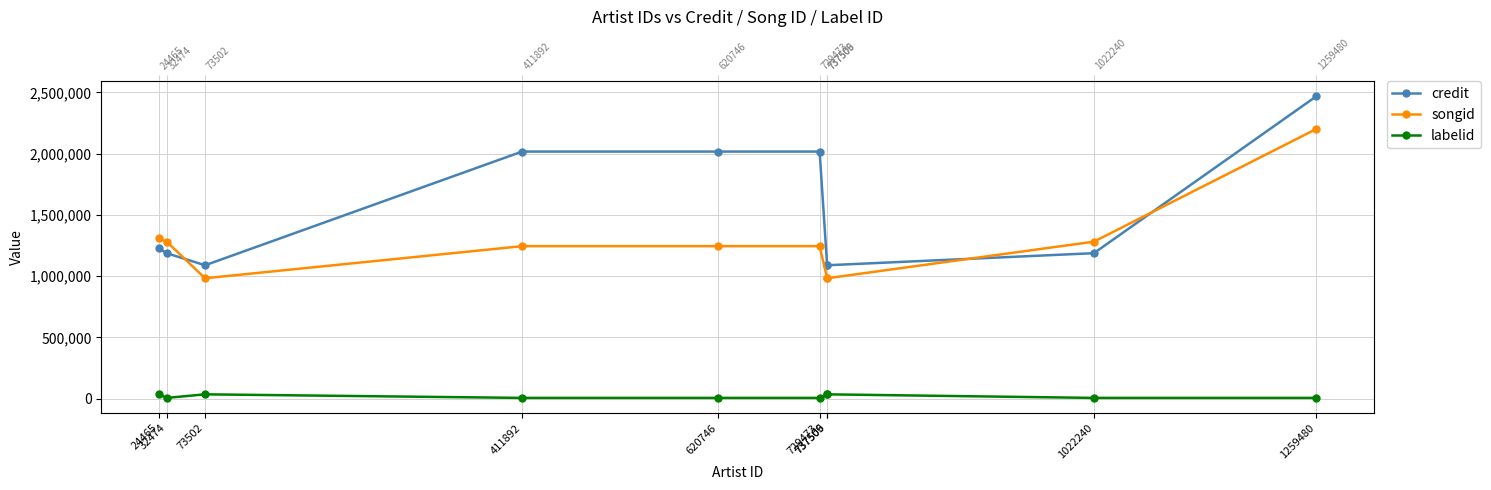

How many data points in songid are above 1244533?

4